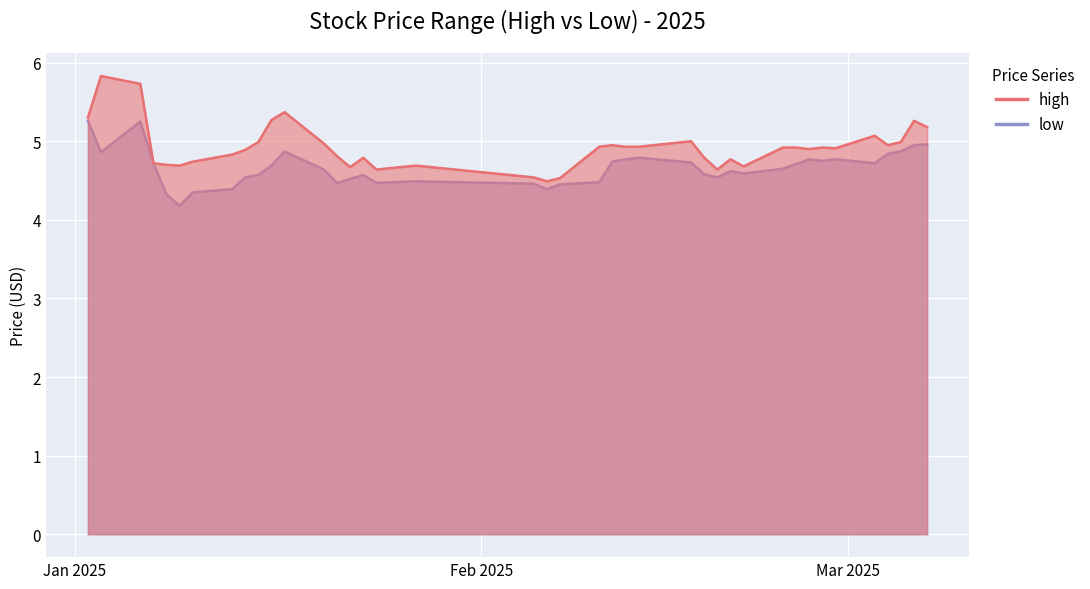

Rank the series by their average value, from lowest to highest.

low, high